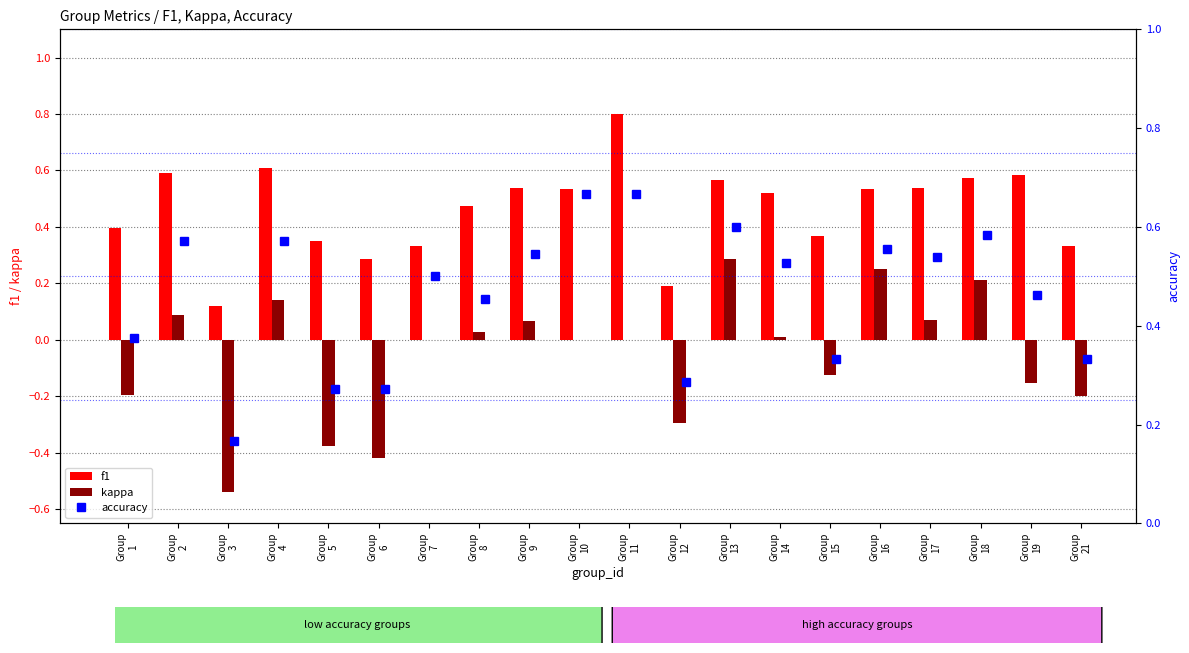

What is the maximum value for f1?

0.8